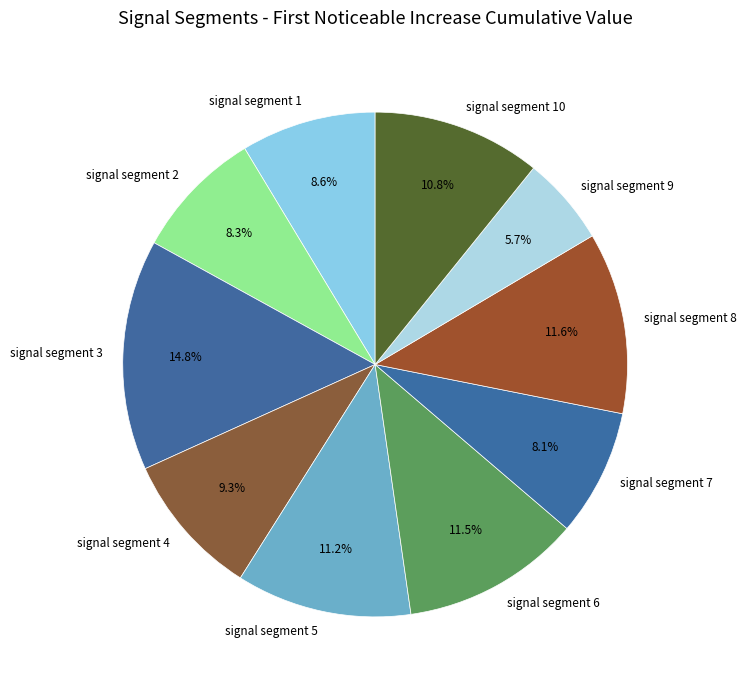

Which category has the biggest portion of the pie?

signal segment 3